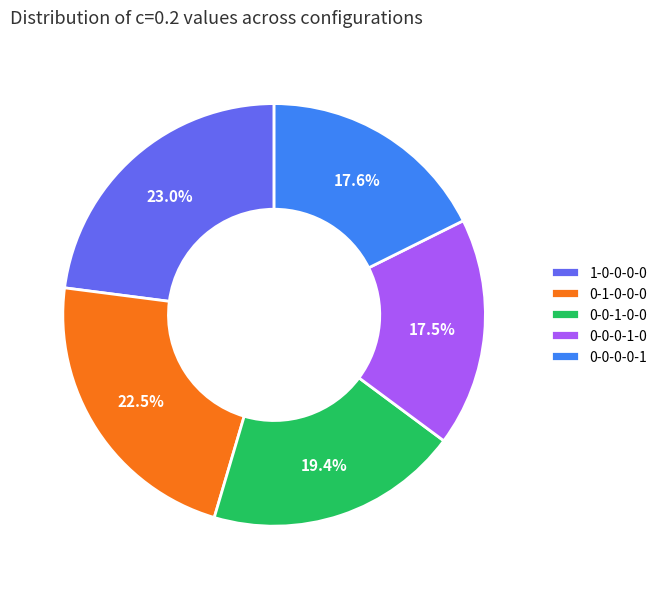

To the nearest percent, what is the combined percentage of 0-0-0-1-0 and 1-0-0-0-0?

40%